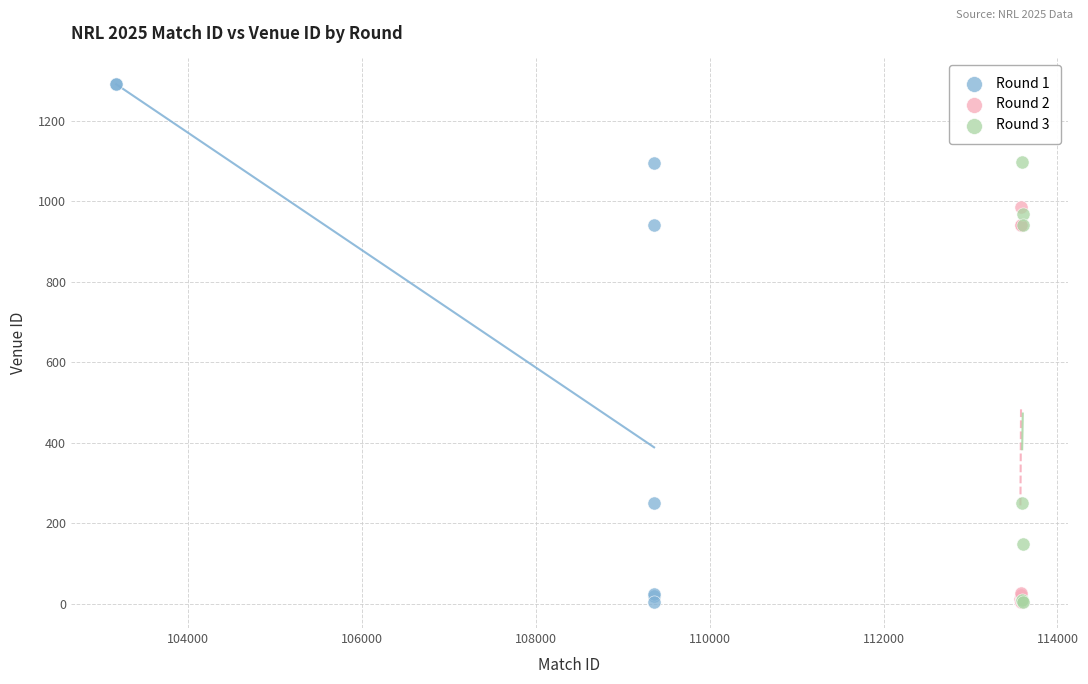

What are all the series names shown in the legend?

Round 1, Round 2, Round 3